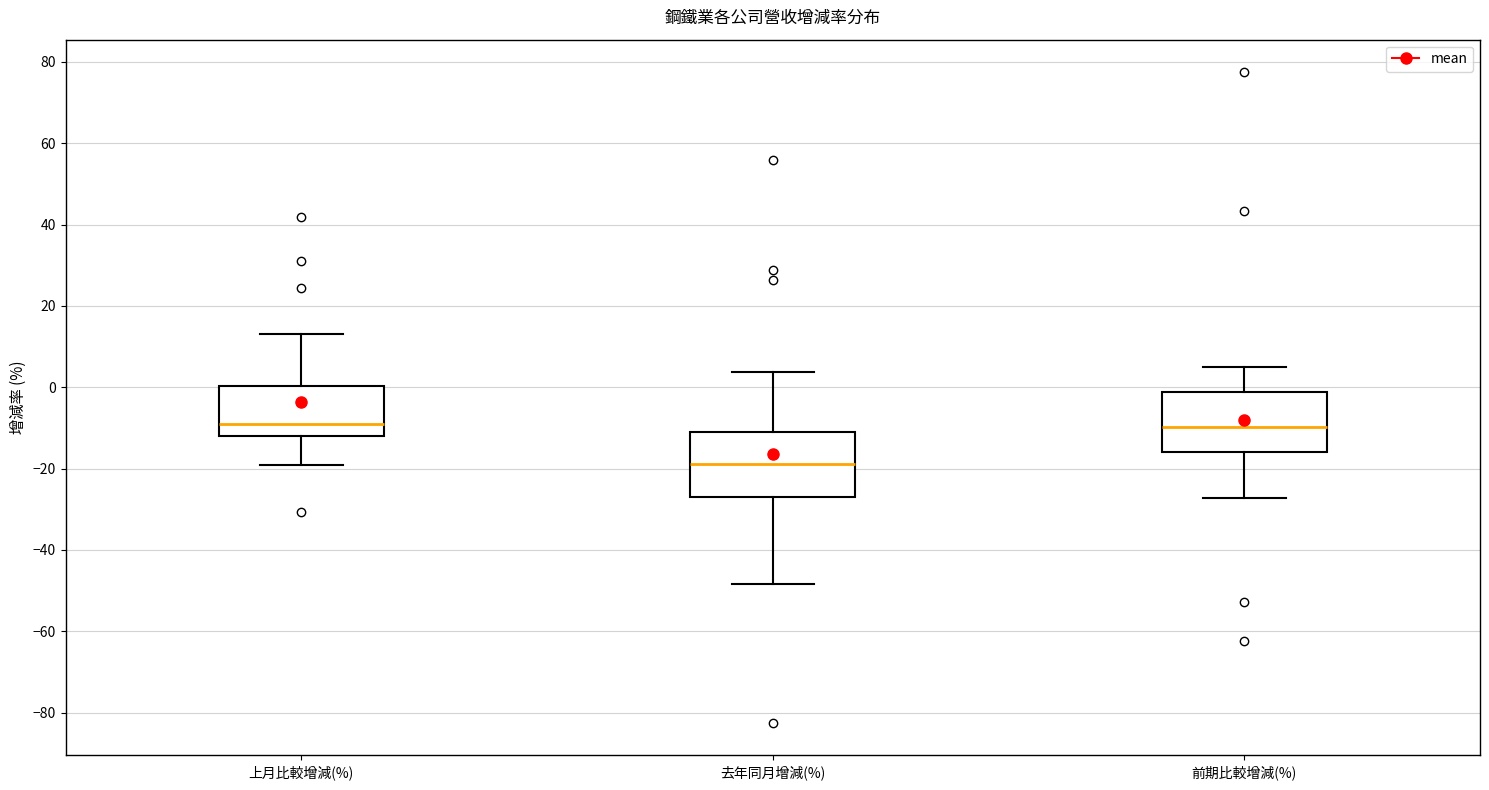

Reading left to right, transcribe this box plot: for each box, give where its median line is, the range the box spans, and where its two whiskers end, as read against the y-axis. The values are not printed on the chart, so give them approximately, as read against the axis.

上月比較增減(%): median -10, box -12 to 0, whiskers -18 to 14
去年同月增減(%): median -18, box -28 to -12, whiskers -48 to 4
前期比較增減(%): median -10, box -16 to -2, whiskers -28 to 4